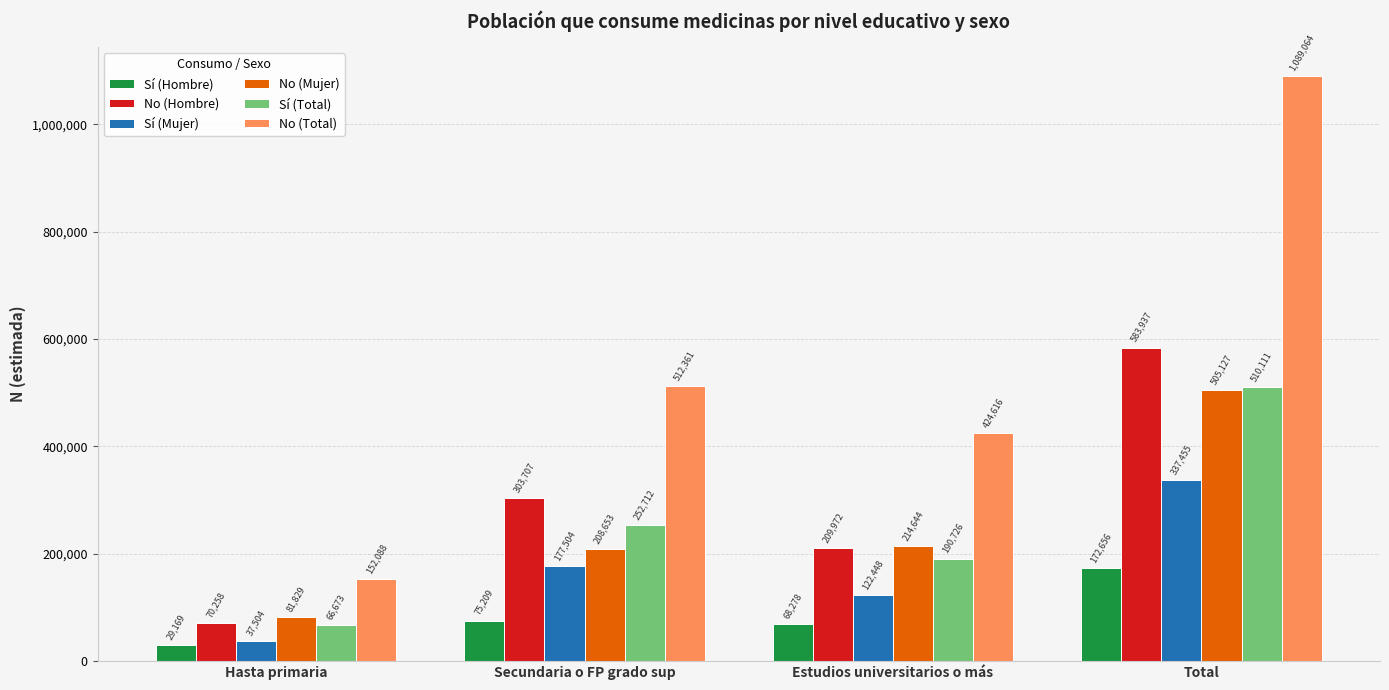

What is the sum of all Sí (Hombre) values?

345312